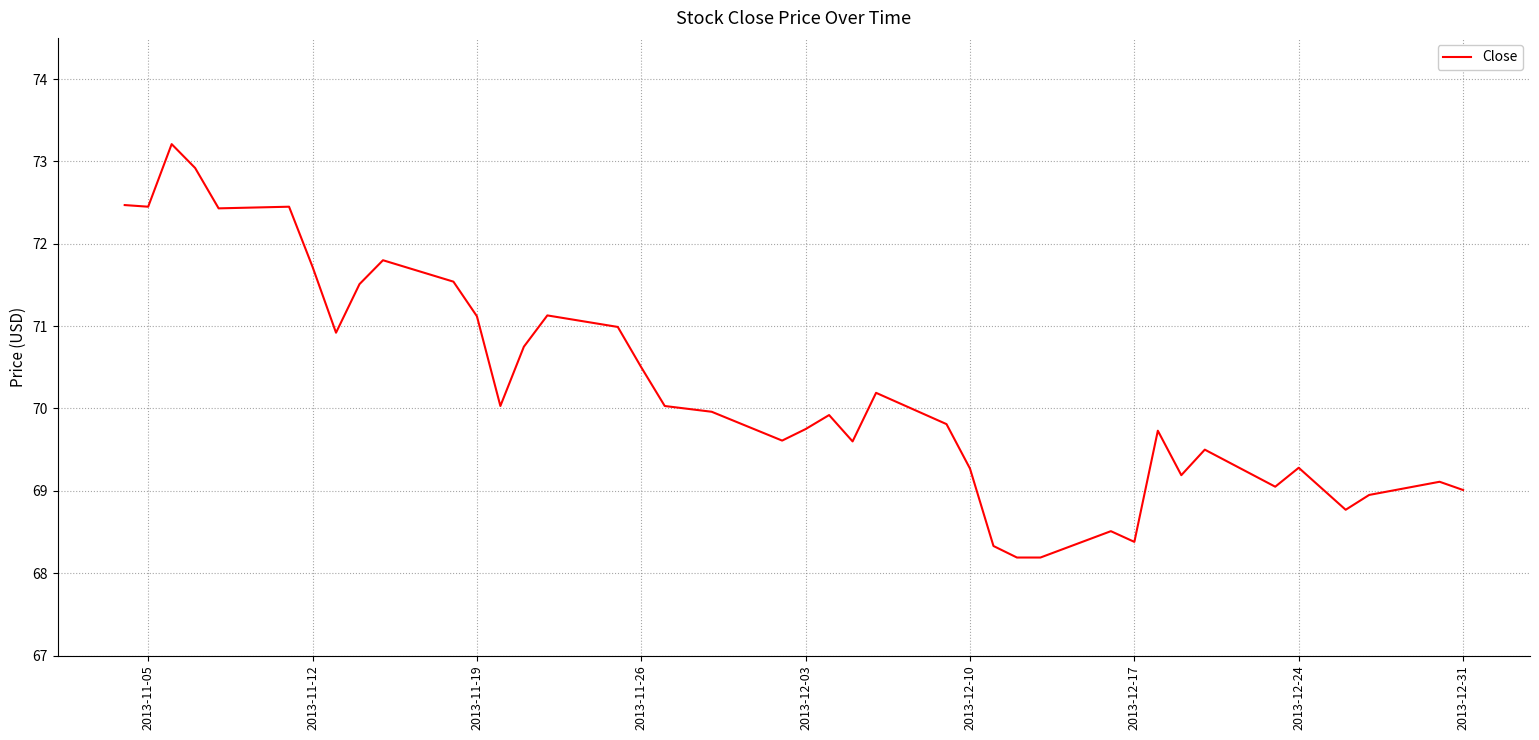

What is the minimum value shown in the chart?

68.2